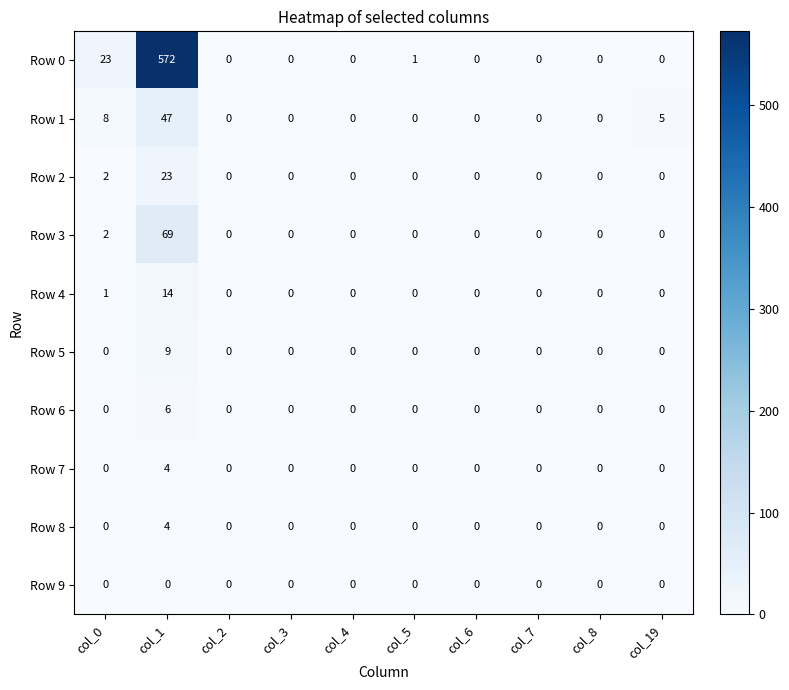

Between col_2 and col_19, which series saw the biggest shift?

Row 1